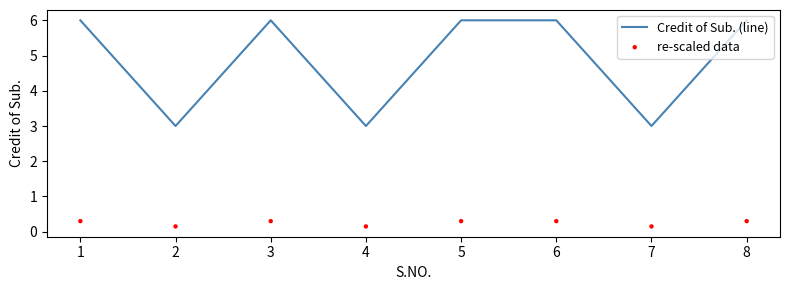

What are all the series names shown in the legend?

Credit of Sub. (line), re-scaled data